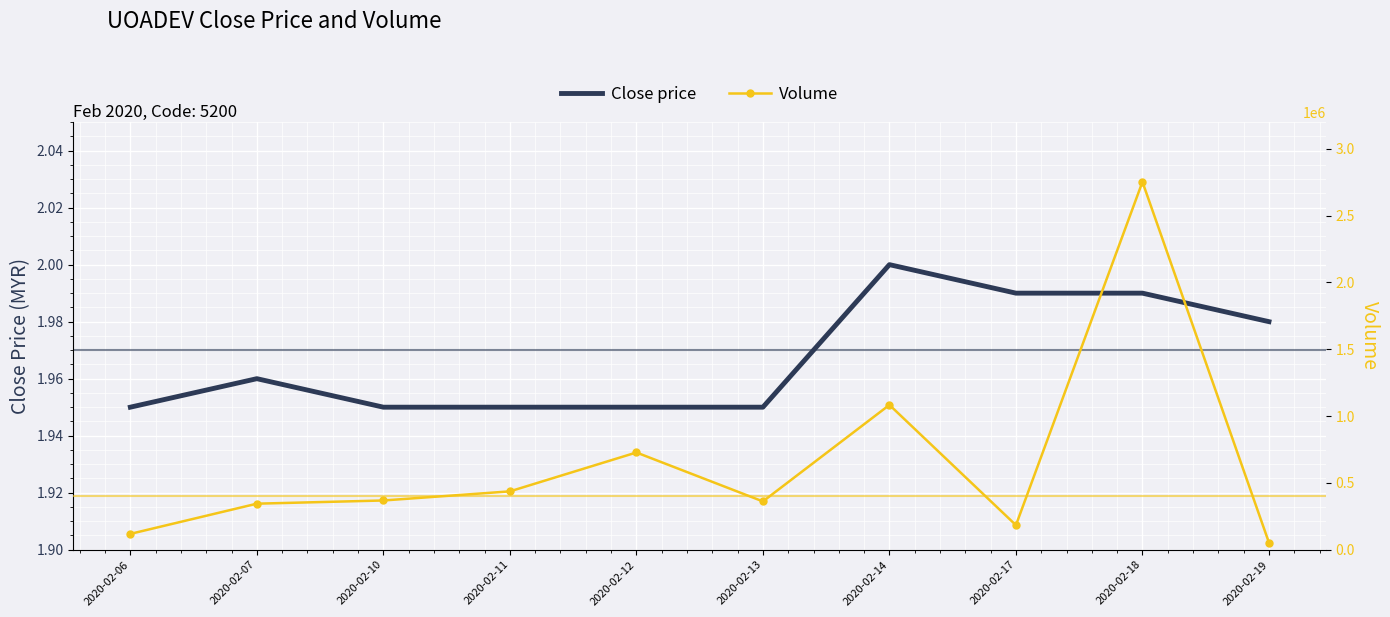

True or false: Close price and Volume cross at least once.

False